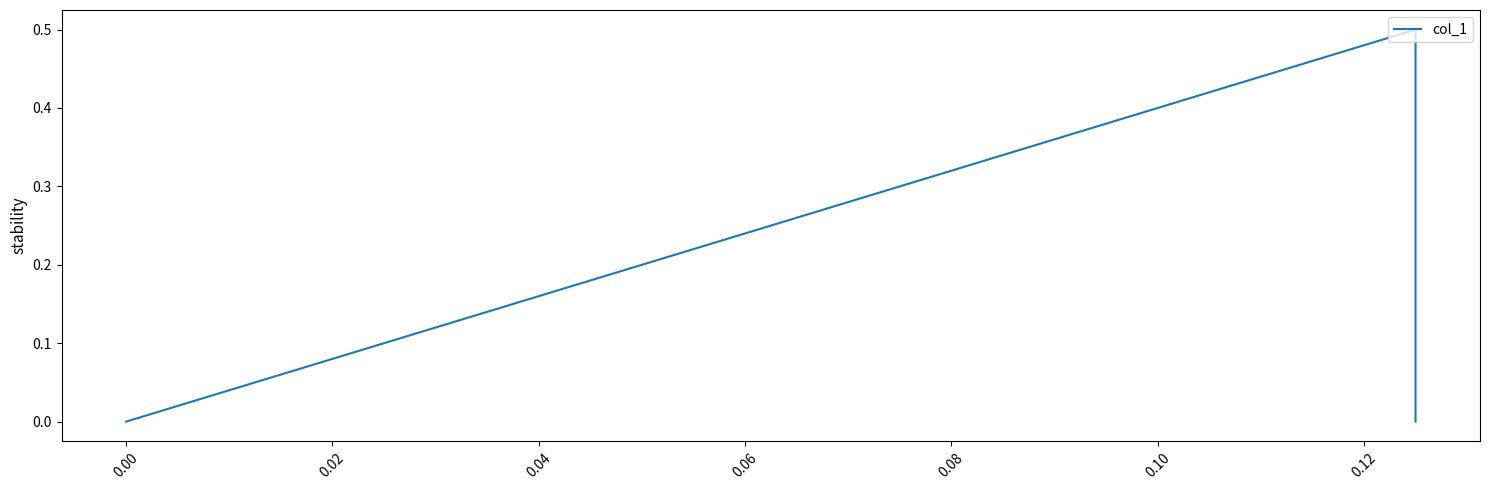

How many lines are shown in the chart?

1